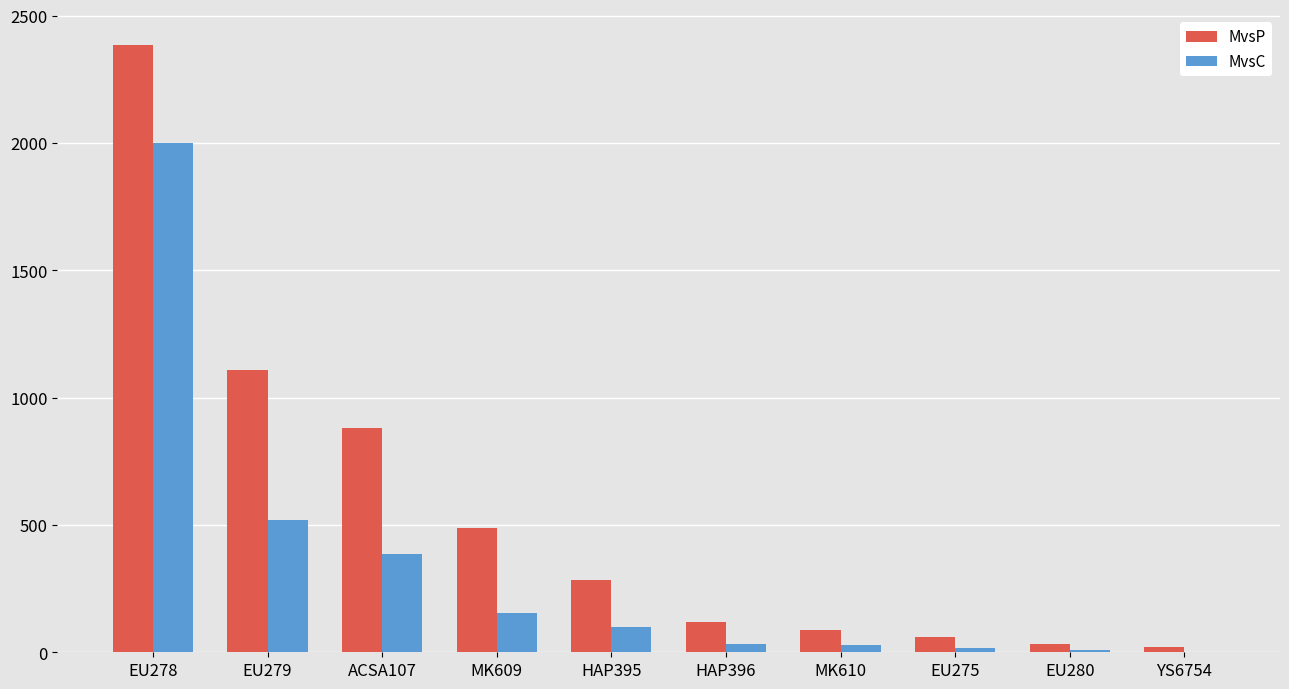

Read the MvsP value at HAP396, to the nearest 100.

100